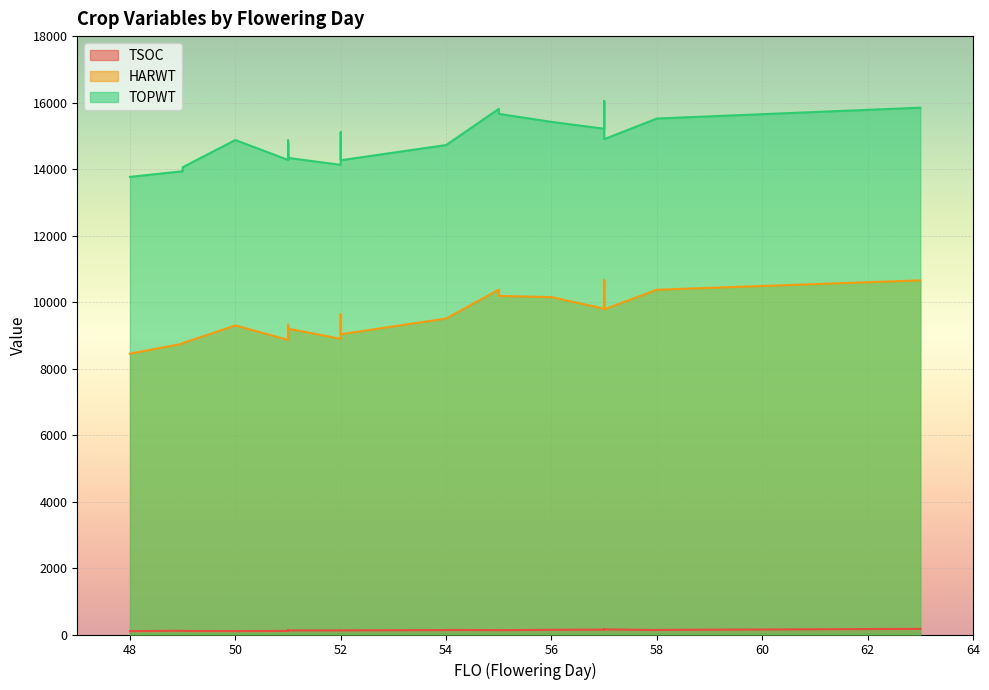

What is the value of the TSOC point at the 24th from the left?

109